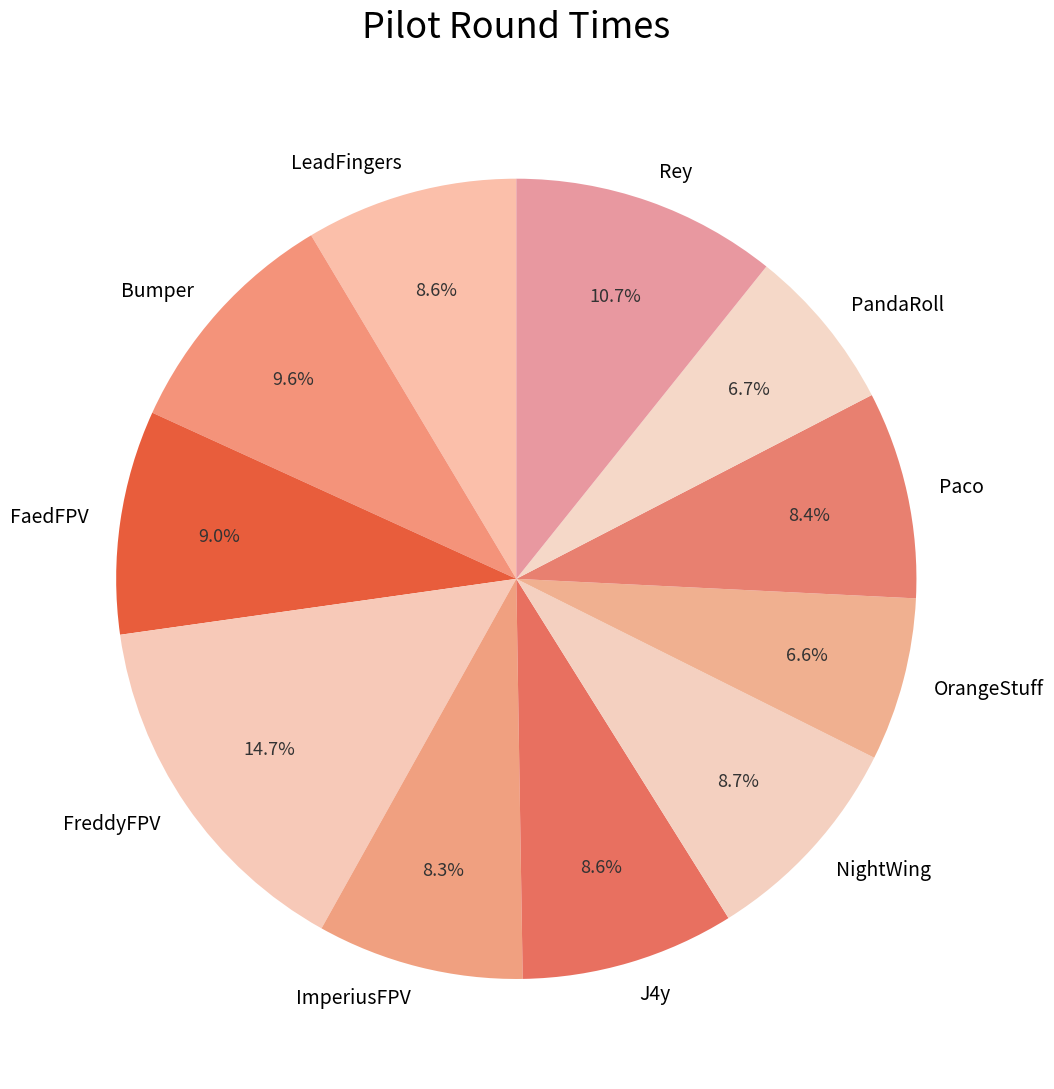

How many segments does this pie chart have?

11